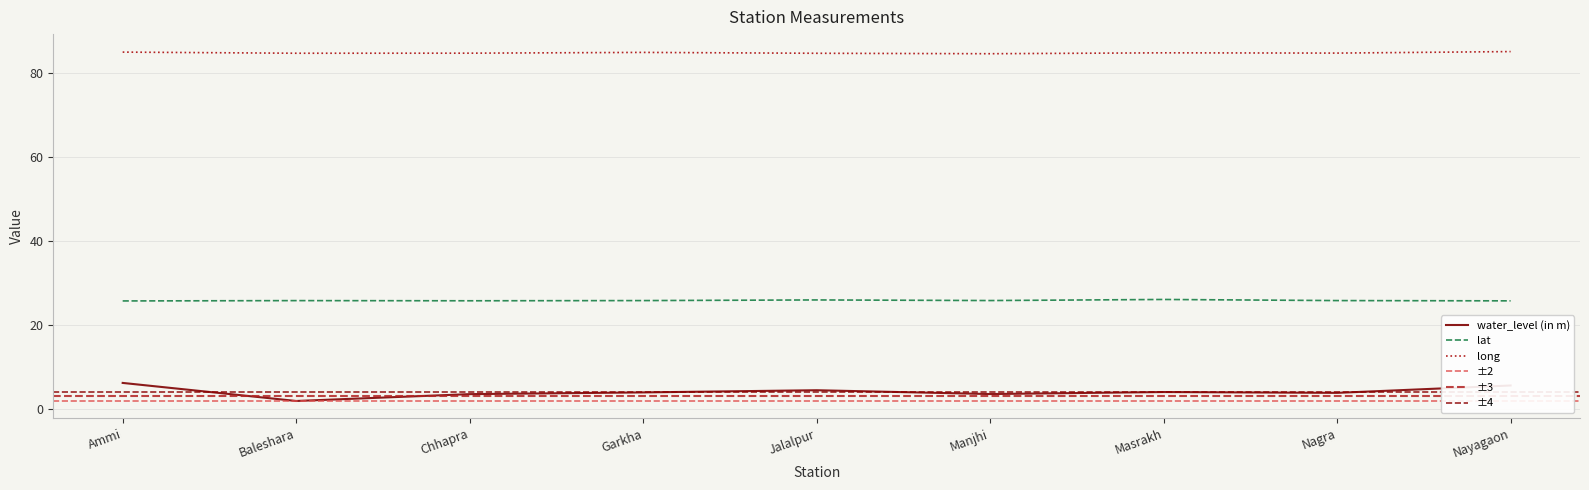

The value of long at Nagra is 140.4. True or false?

False